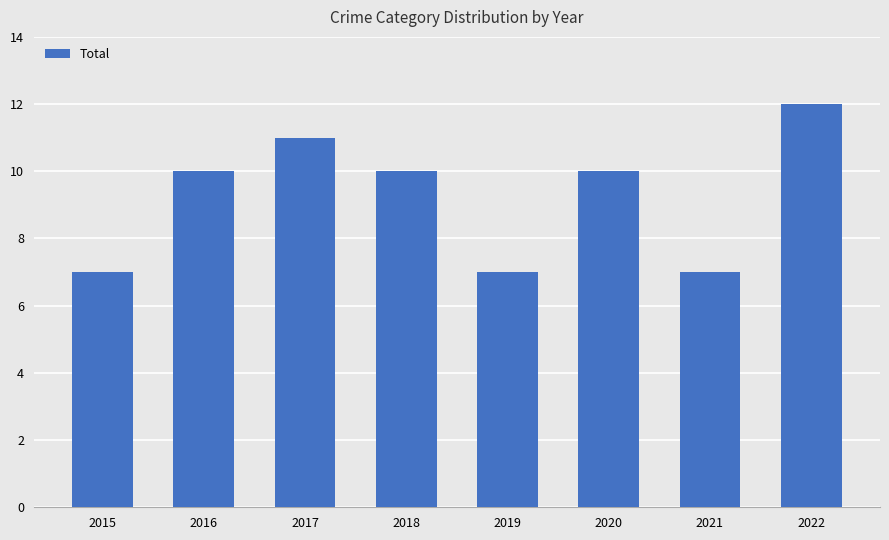

What is the value of the 6th bar from the left?

10